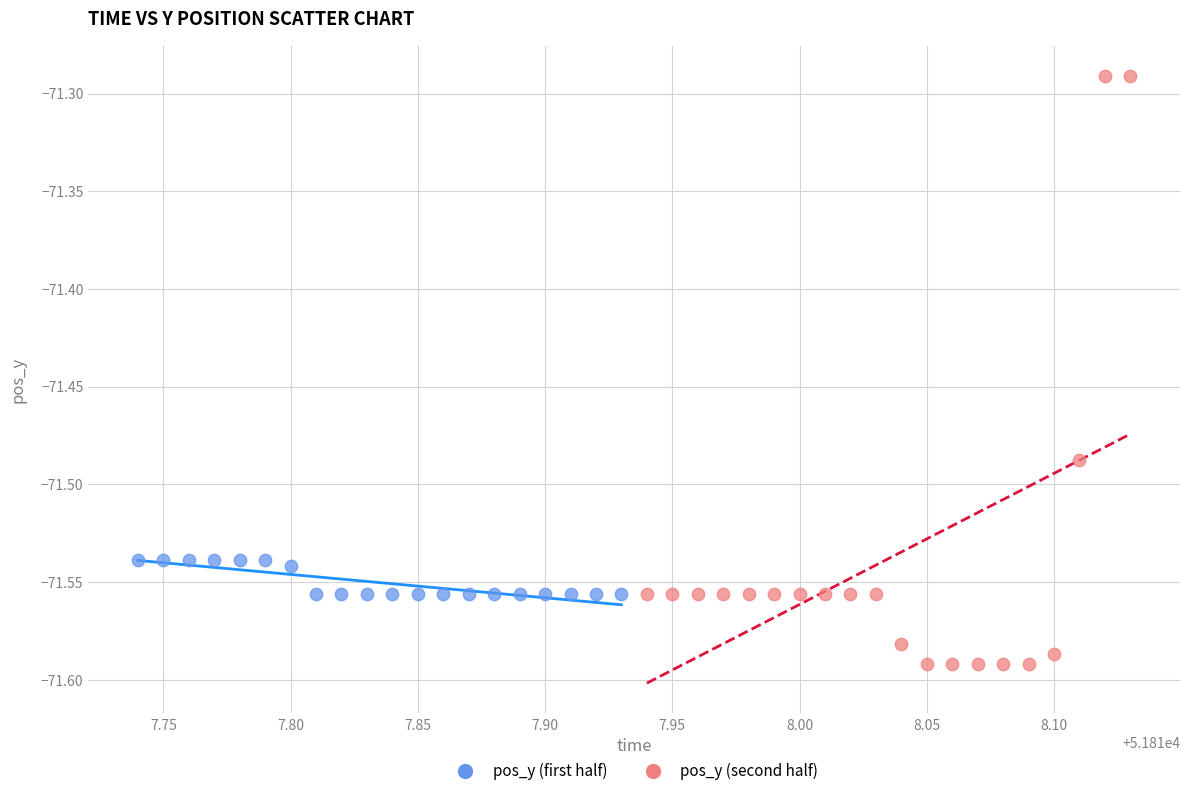

Which series has the widest spread of Y values?

pos_y (second half)